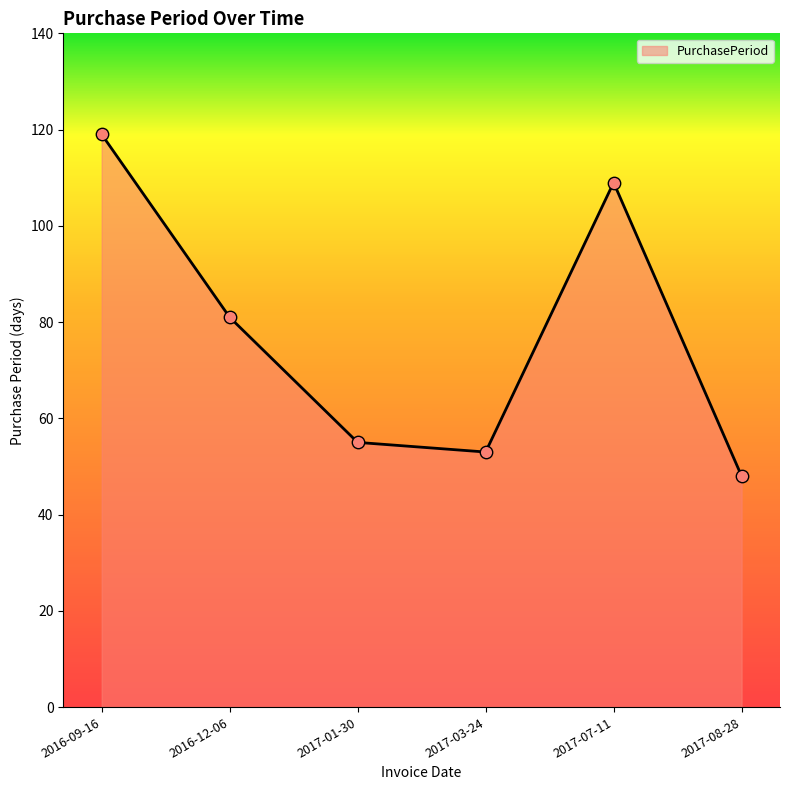

What is the ratio of the value at 2016-12-06 to the value at 2017-08-28?

1.7